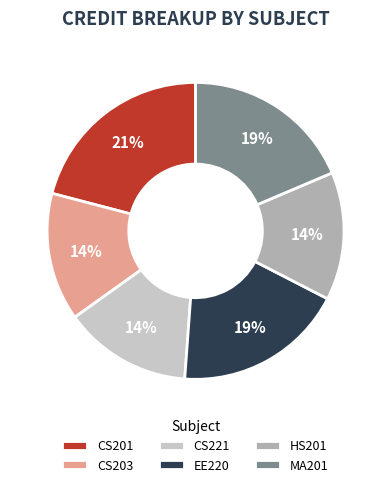

Is there a majority slice in this chart?

No